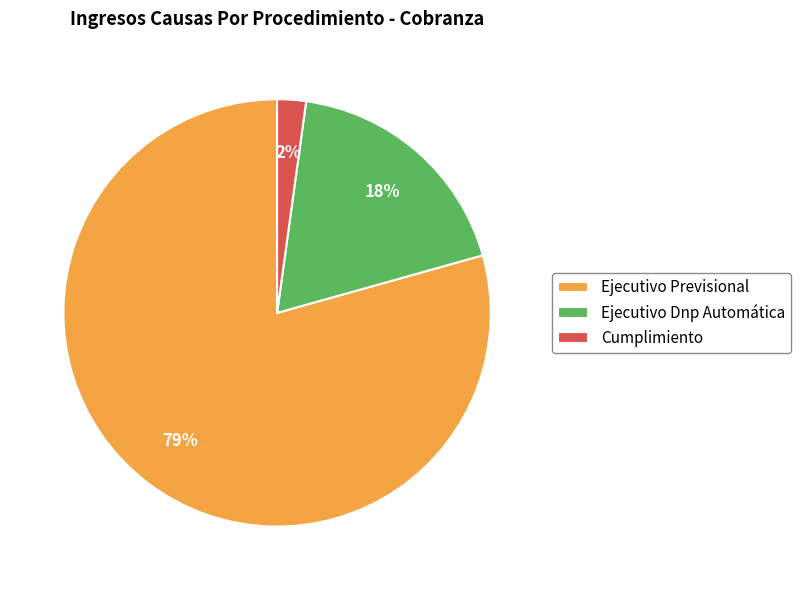

To the nearest percent, what is the combined percentage of Ejecutivo Previsional and Ejecutivo Dnp Automática?

98%